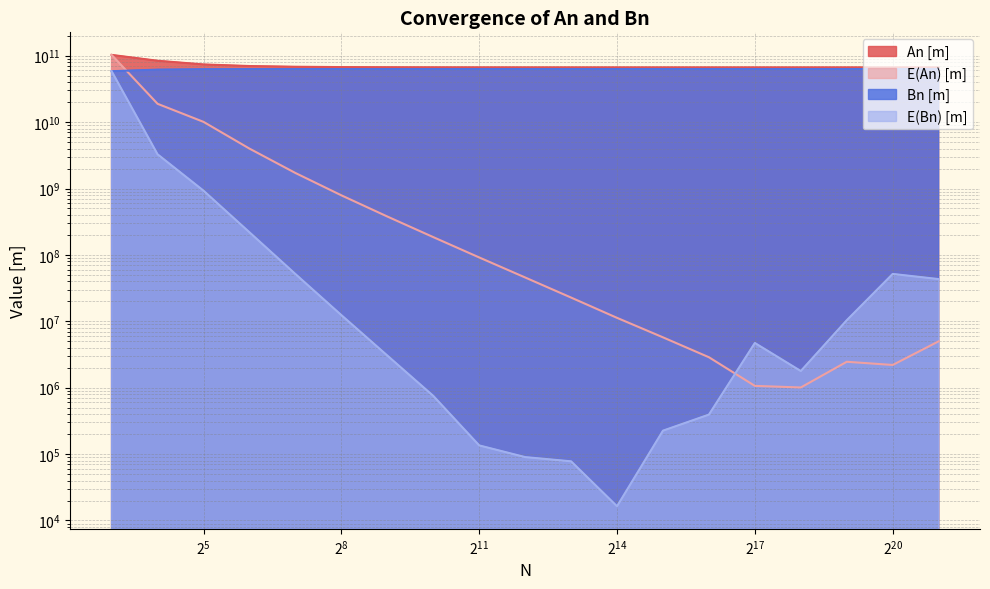

Which series has the largest total across all categories?

An [m]